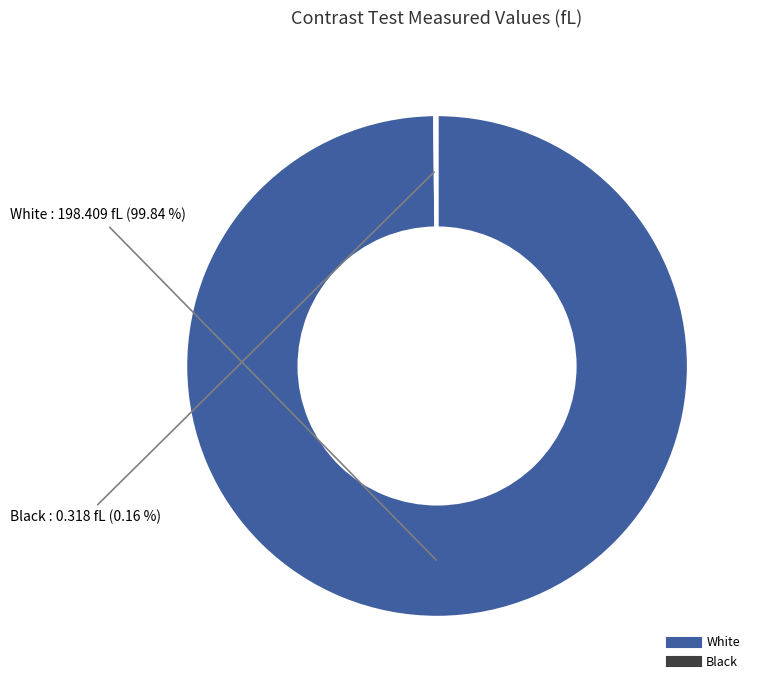

Which category has the biggest portion of the pie?

White